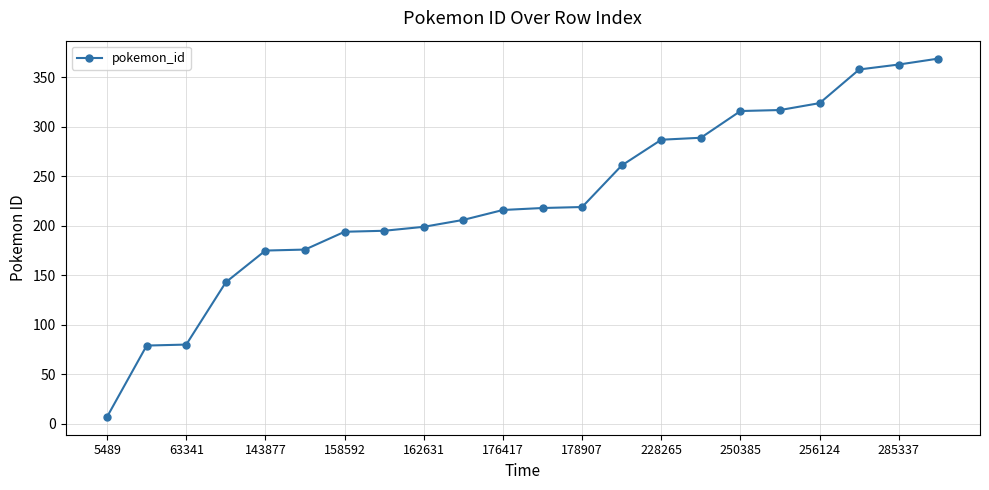

How many values are below 218?

11